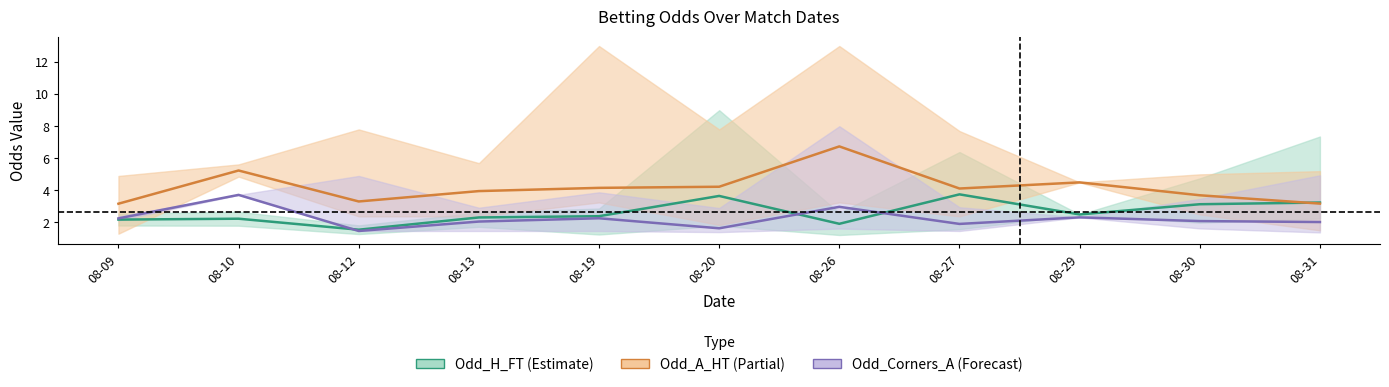

How many data points in Odd_A_HT are less than 4?

5